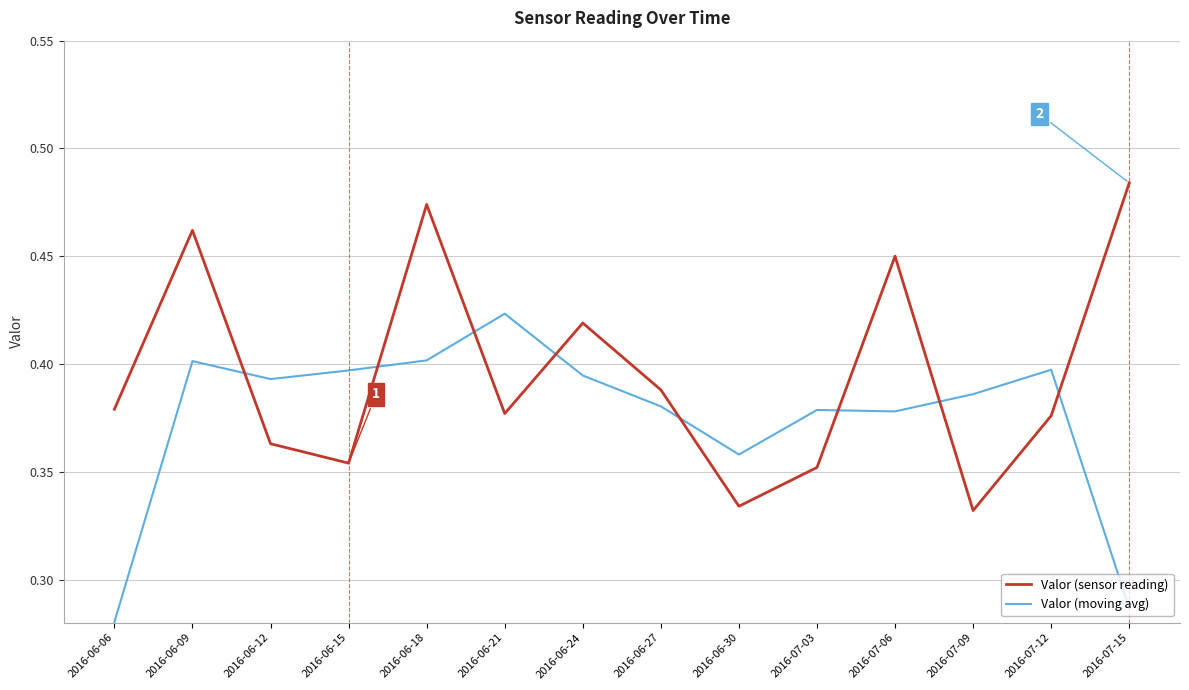

True or false: Valor (moving avg) and Valor (sensor reading) intersect in this chart.

True